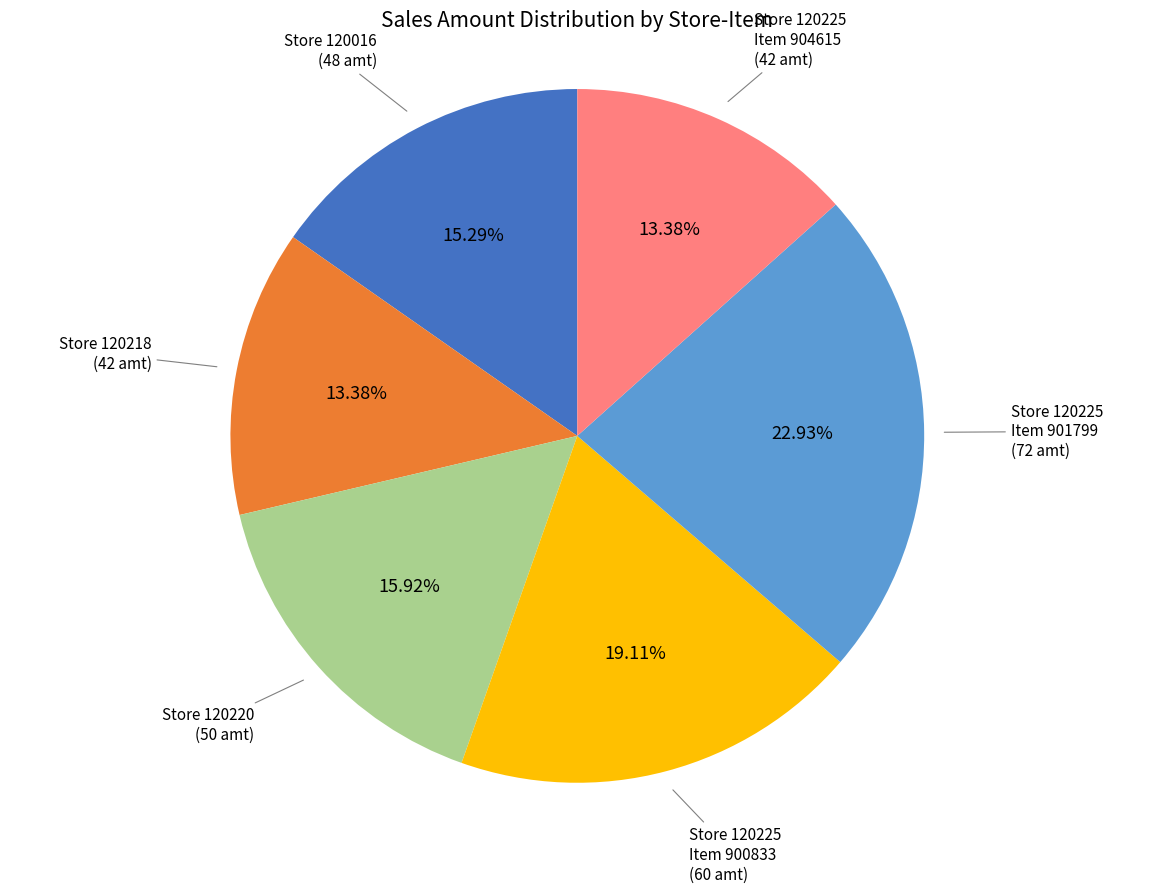

What is the ratio of the value at Store 120225 Item 904615 (42 amt) to the value at Store 120225 Item 900833 (60 amt)?

0.7